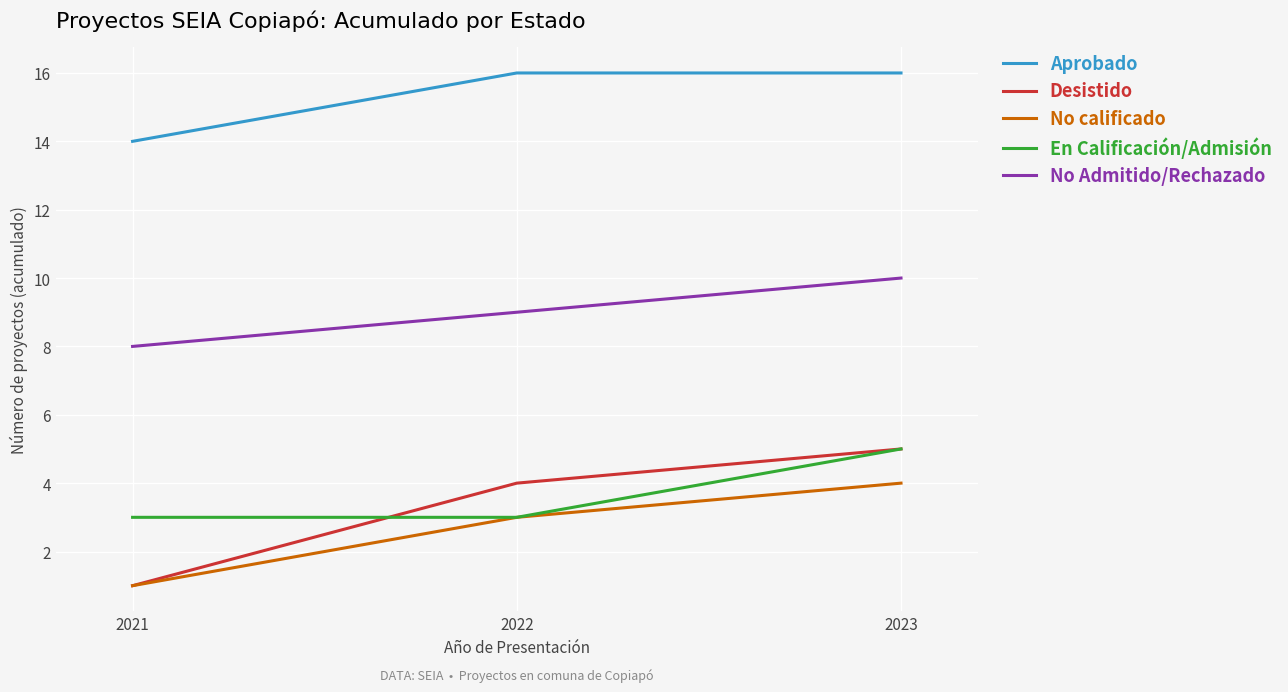

At which category does the chart reach its minimum across all series?

2021